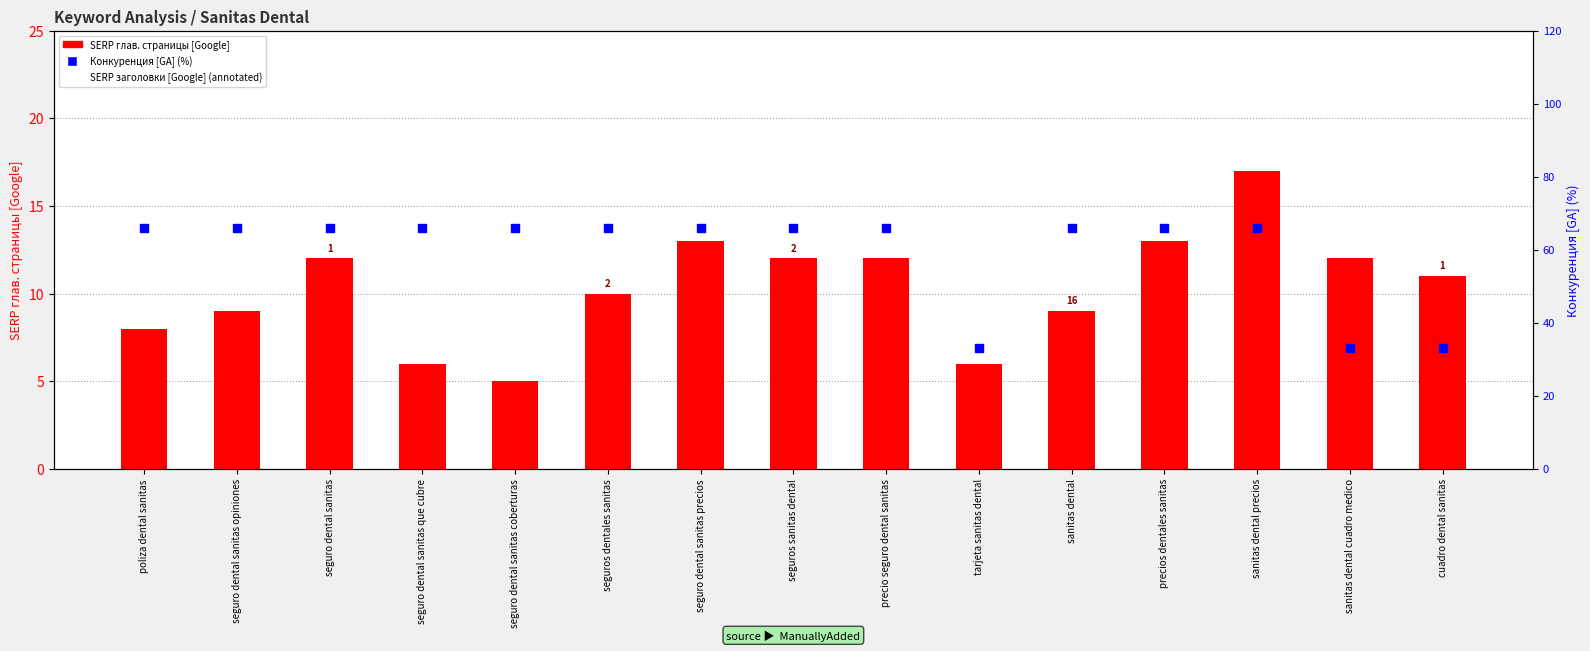

Which series contains the highest Y value?

Конкуренция [GA] (%)